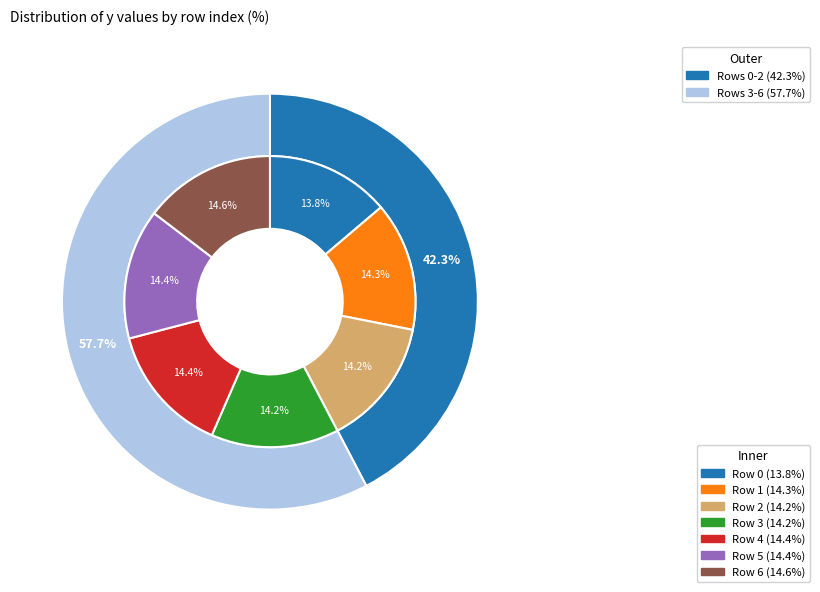

To the nearest percent, what portion does 0 represent?

14%